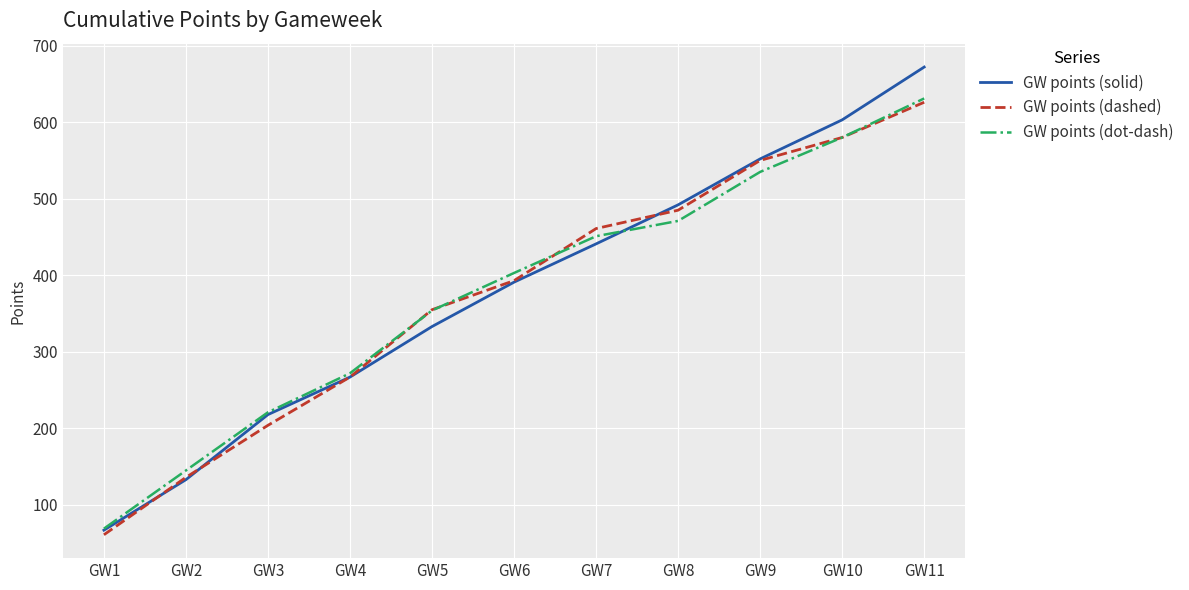

What is the spread (max minus min) of values at GW7?

20